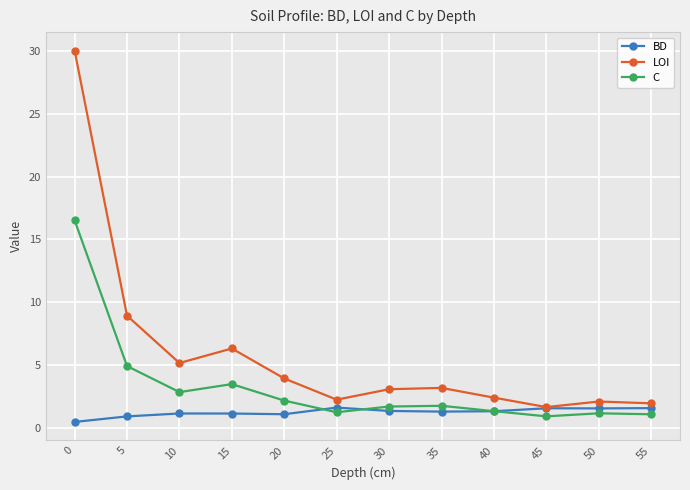

What are all the series names shown in the legend?

BD, LOI, C